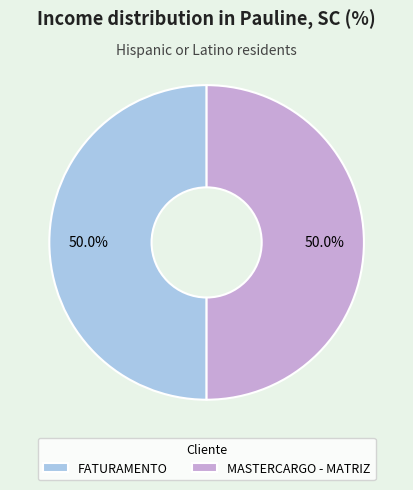

How many slices are in this pie chart?

2